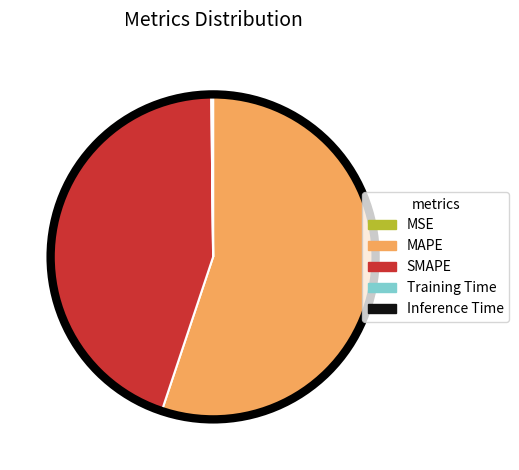

Which slice is the largest?

MAPE